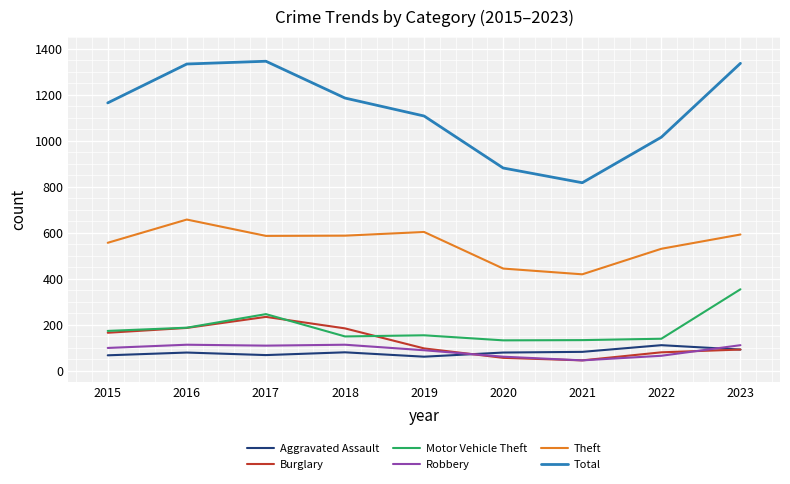

Which series has the widest spread of values?

Total